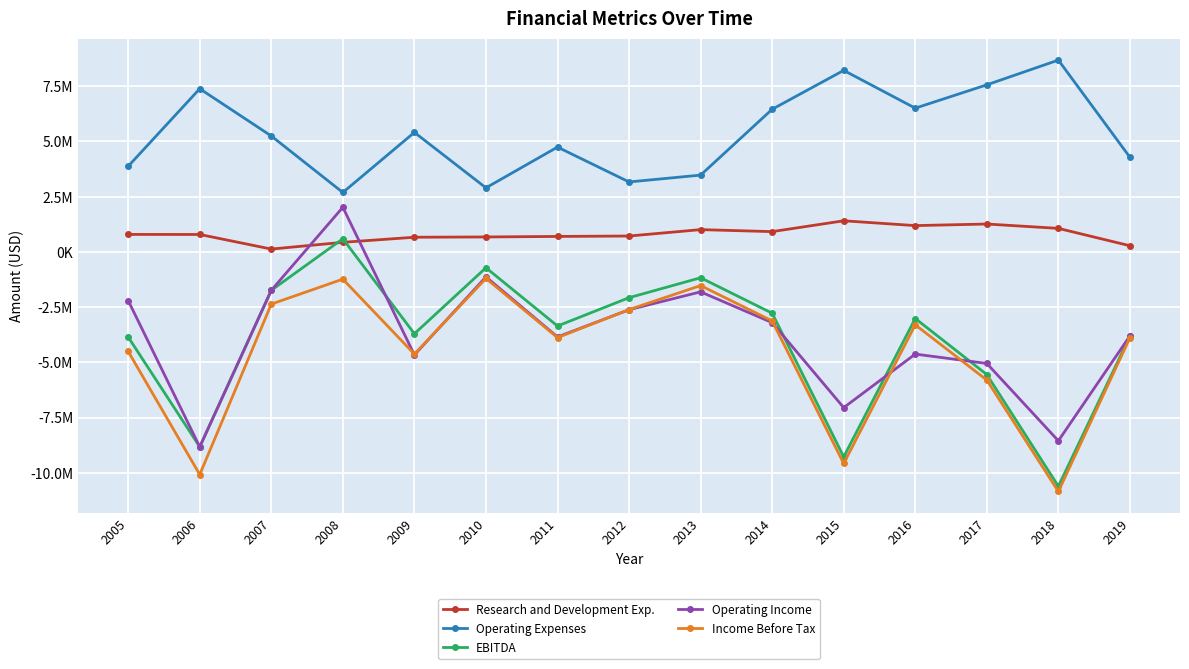

Does the chart have visible grid lines?

Yes